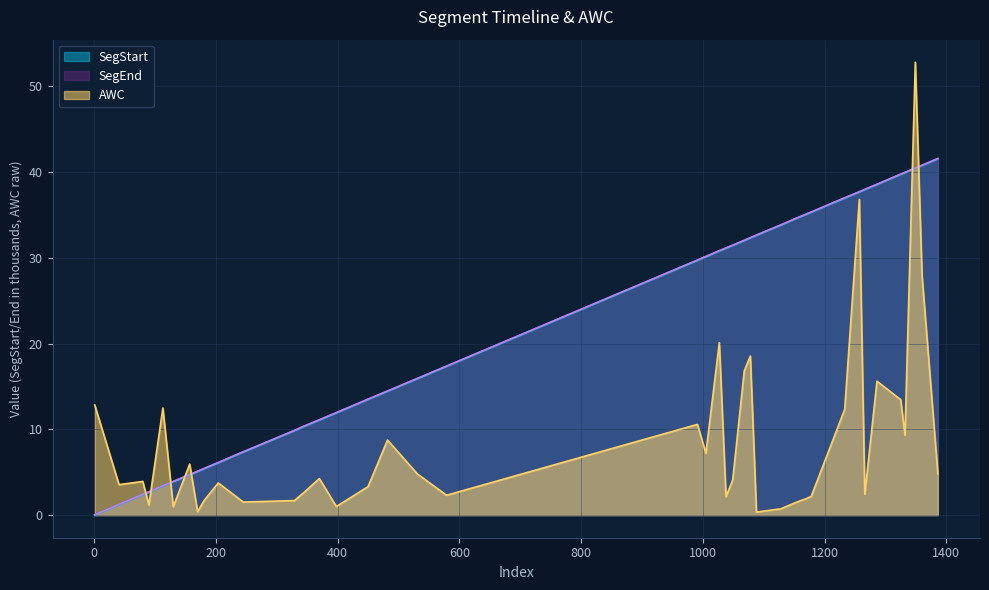

True or false: SegStart and SegEnd intersect in this chart.

False